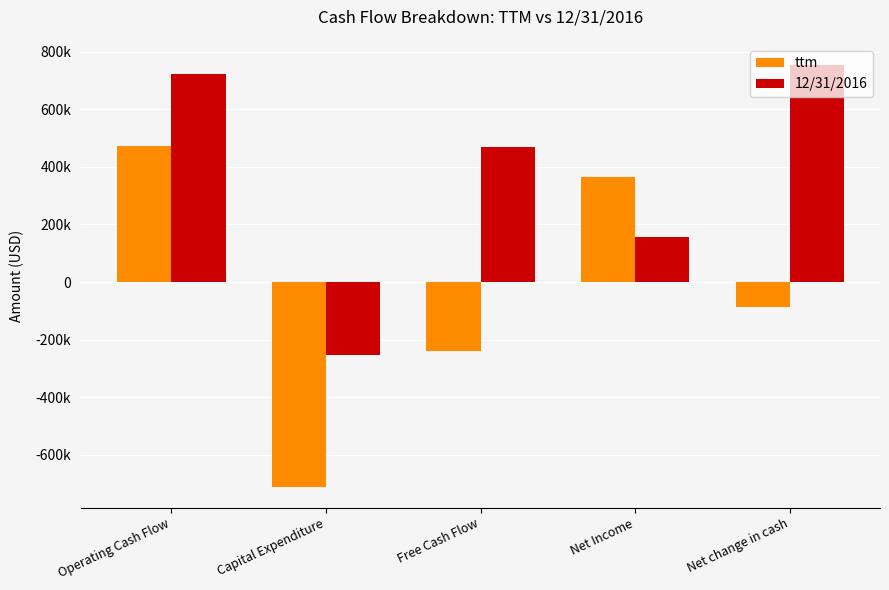

Are the bars grouped side by side (vs. stacked)?

Yes